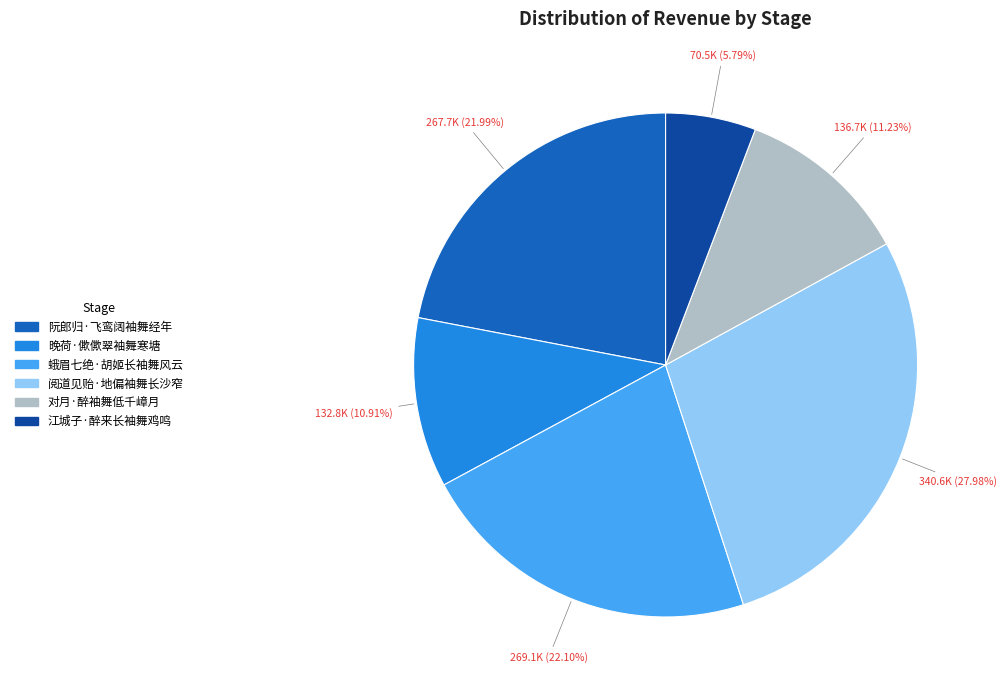

What is the smallest slice in the pie chart?

江城子·醉来长袖舞鸡鸣